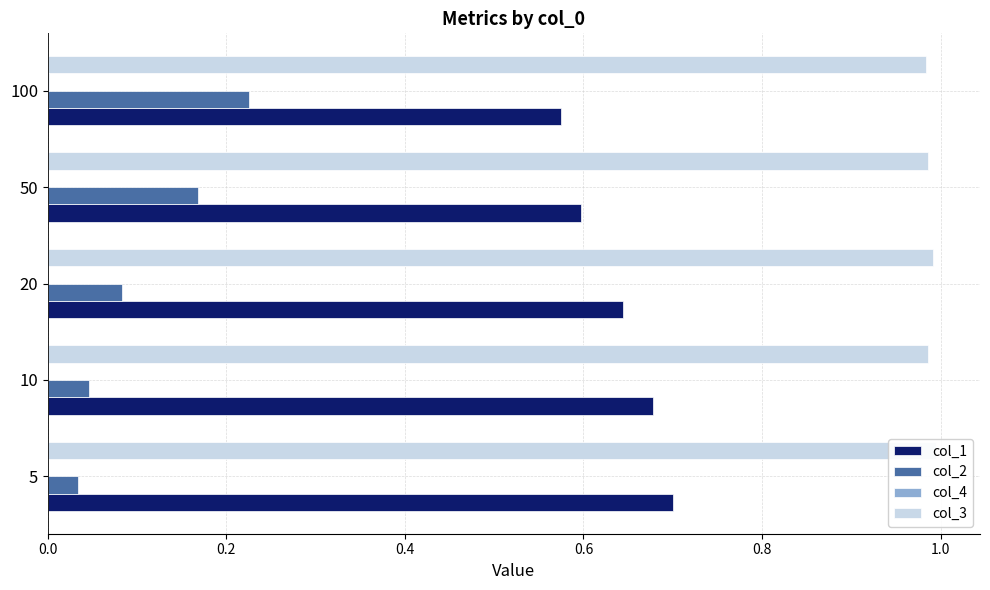

Which series has the largest total across all categories?

col_3